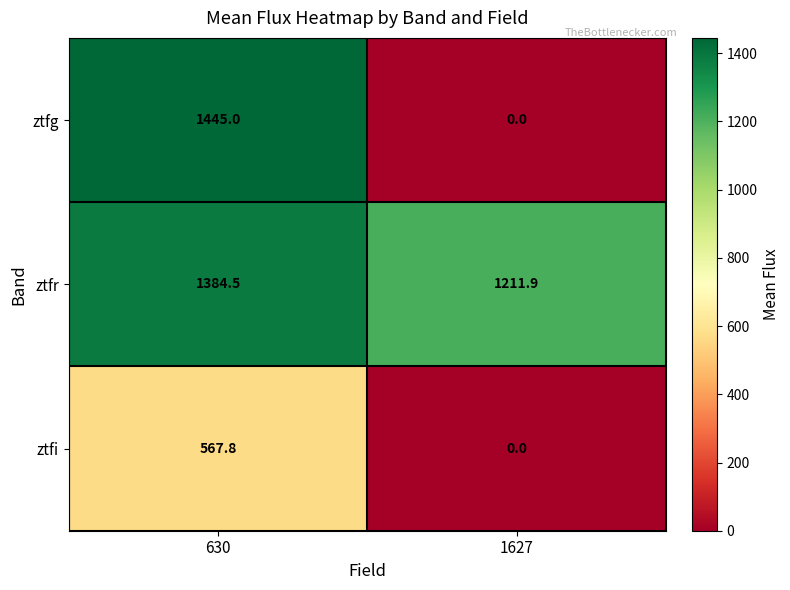

What is the average value of the ztfg series?

722.5